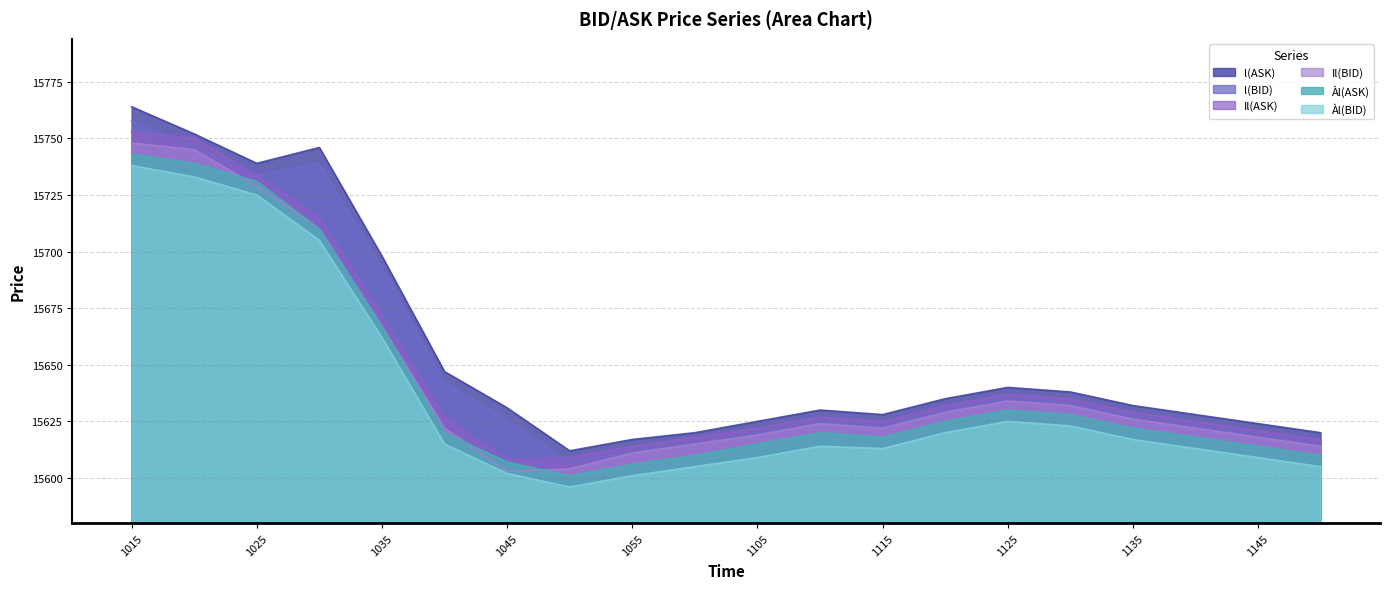

What is the maximum value for l(BID)?

15758